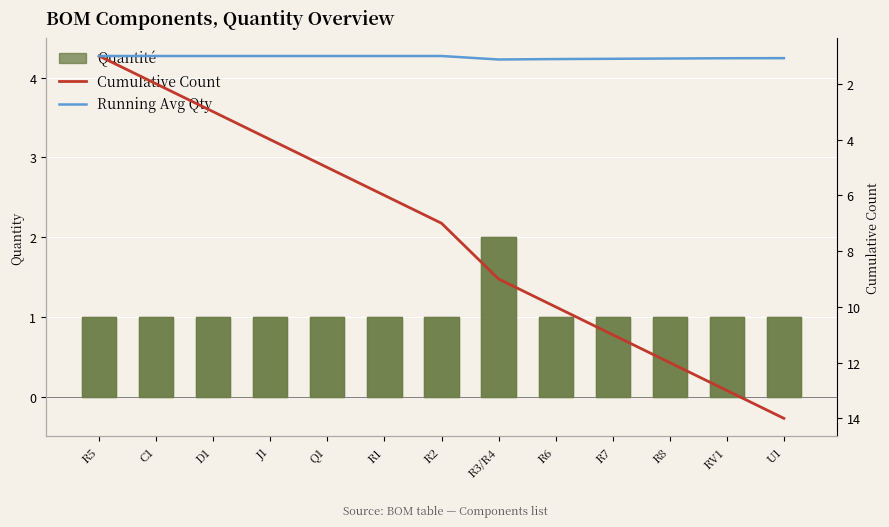

Does the chart contain stacked bars?

No